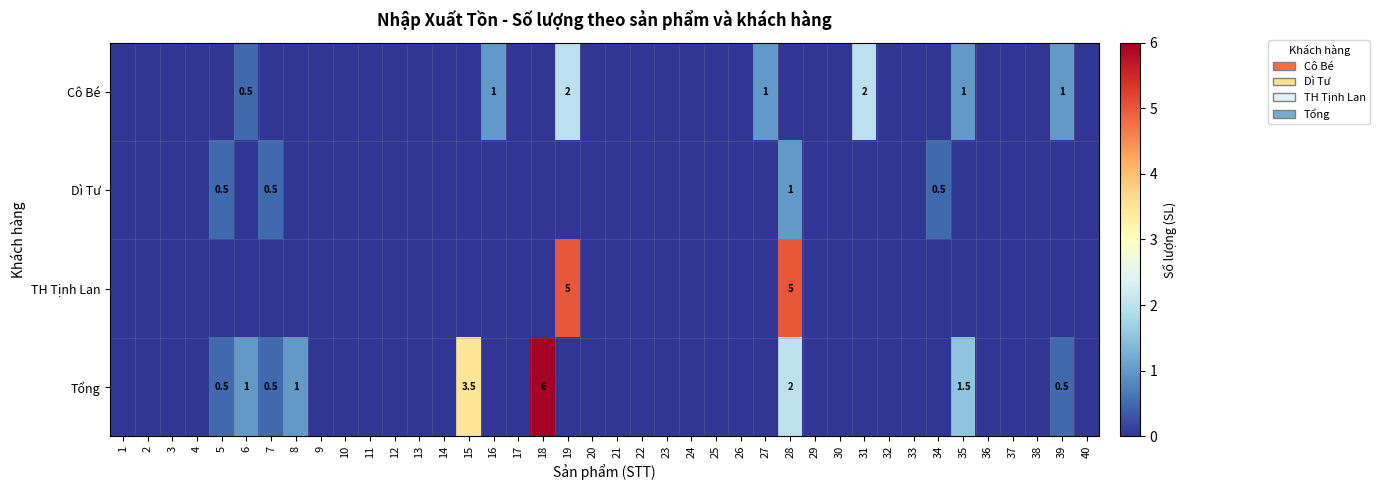

What is the spread (max minus min) of values at 6?

1.0